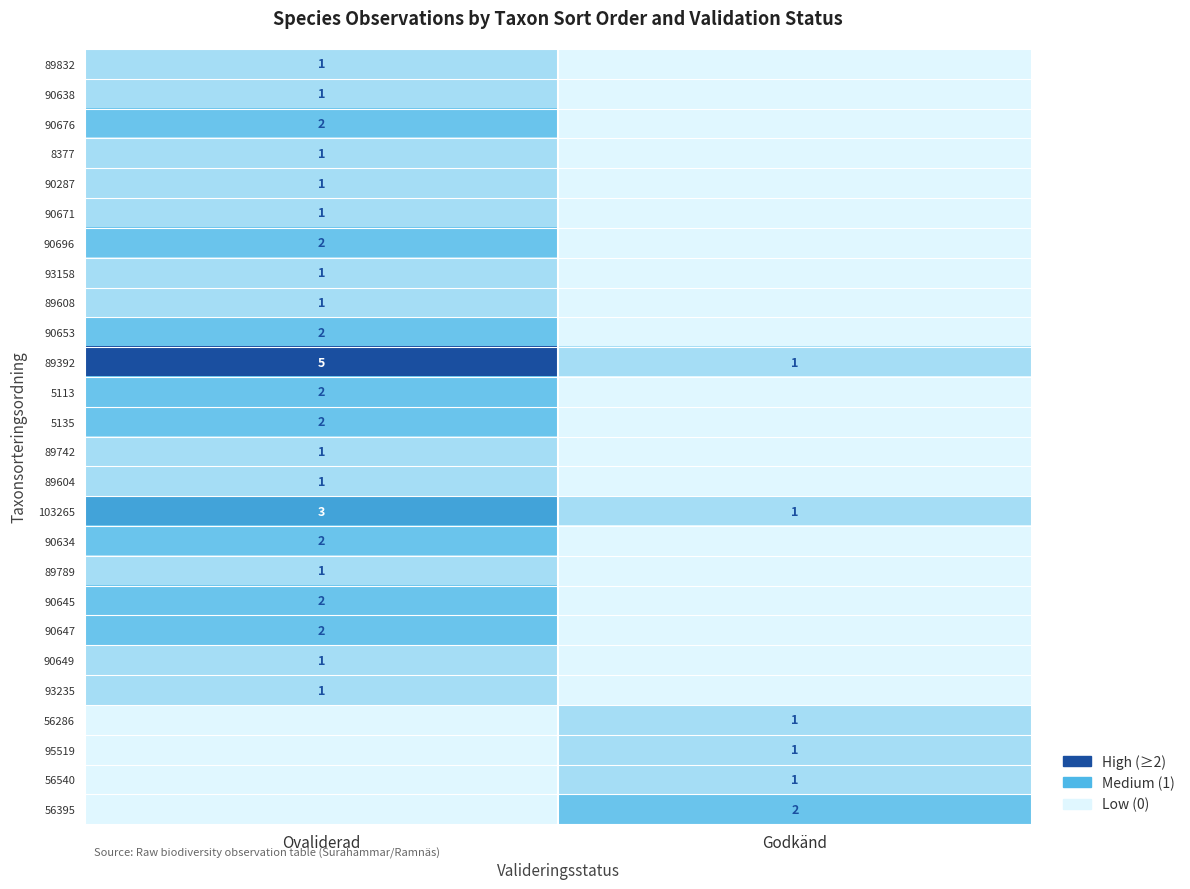

What is the difference between the 89392 values at Ovaliderad and Godkänd?

4